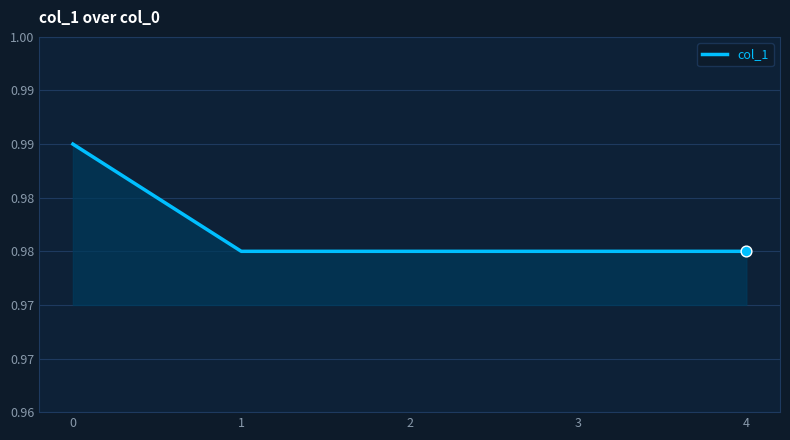

Between 1 and 4, which is larger?

1